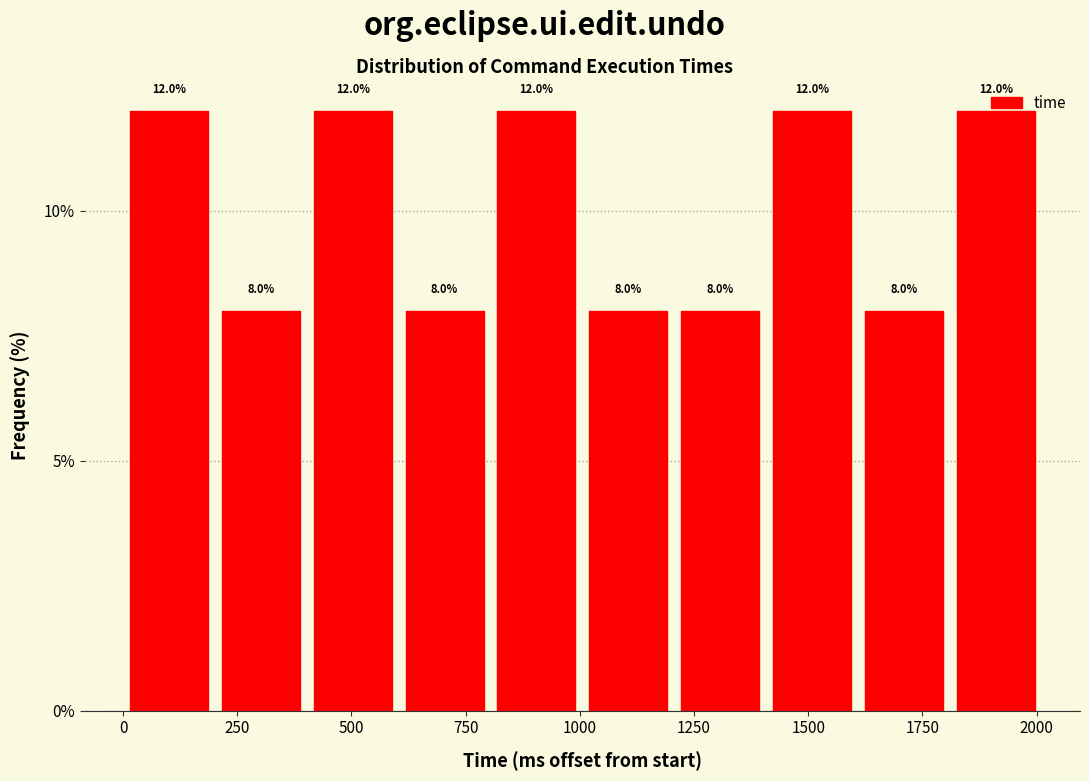

Reading left to right, transcribe this chart: for each bar, give the range it covers on the x-axis and its height. The bar edges are not printed on the chart, so give them approximately, as read against the axis.

0 to 200: 12.0
200 to 400: 8.0
400 to 600: 12.0
600 to 800: 8.0
800 to 1000: 12.0
1000 to 1200: 8.0
1200 to 1400: 8.0
1400 to 1600: 12.0
1600 to 1800: 8.0
1800 to 2000: 12.0